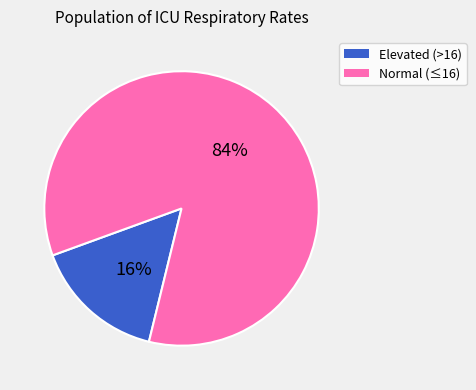

Does any single category account for the majority?

Yes